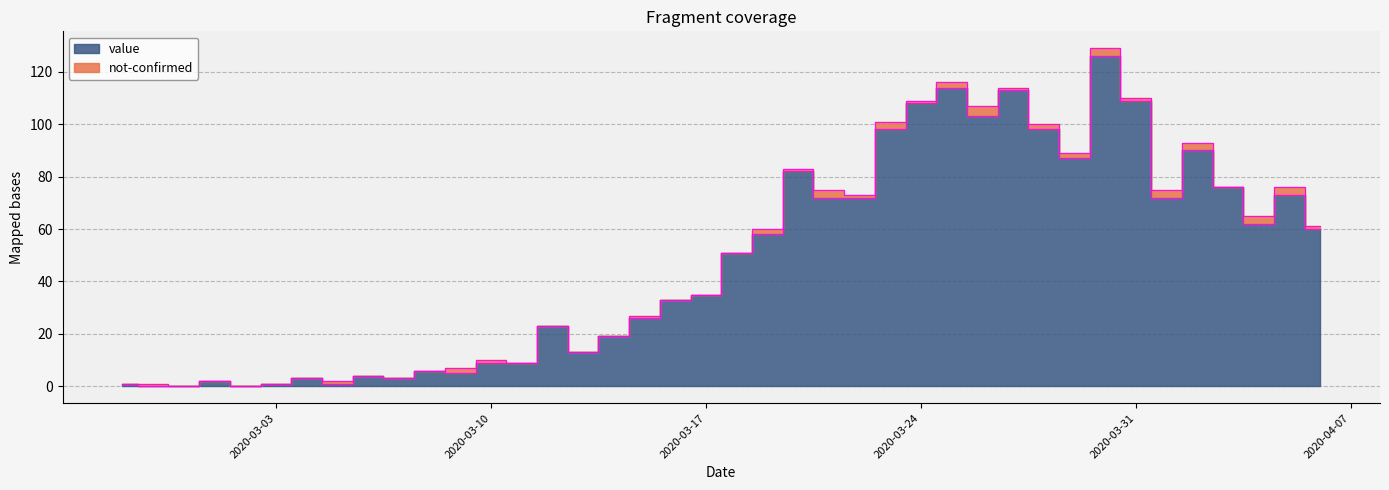

How many categories are shown in the chart?

40